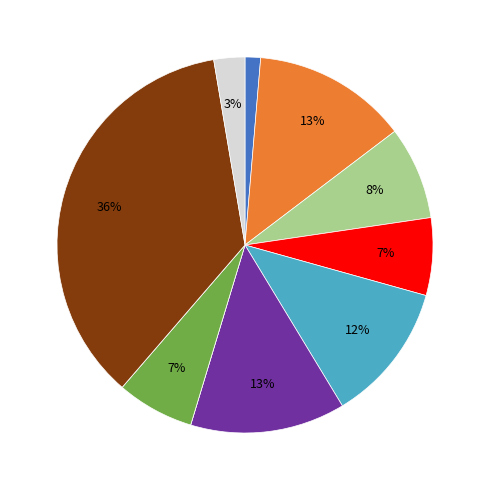

To the nearest percent, what is the difference between the largest and smallest slice percentages?

36%